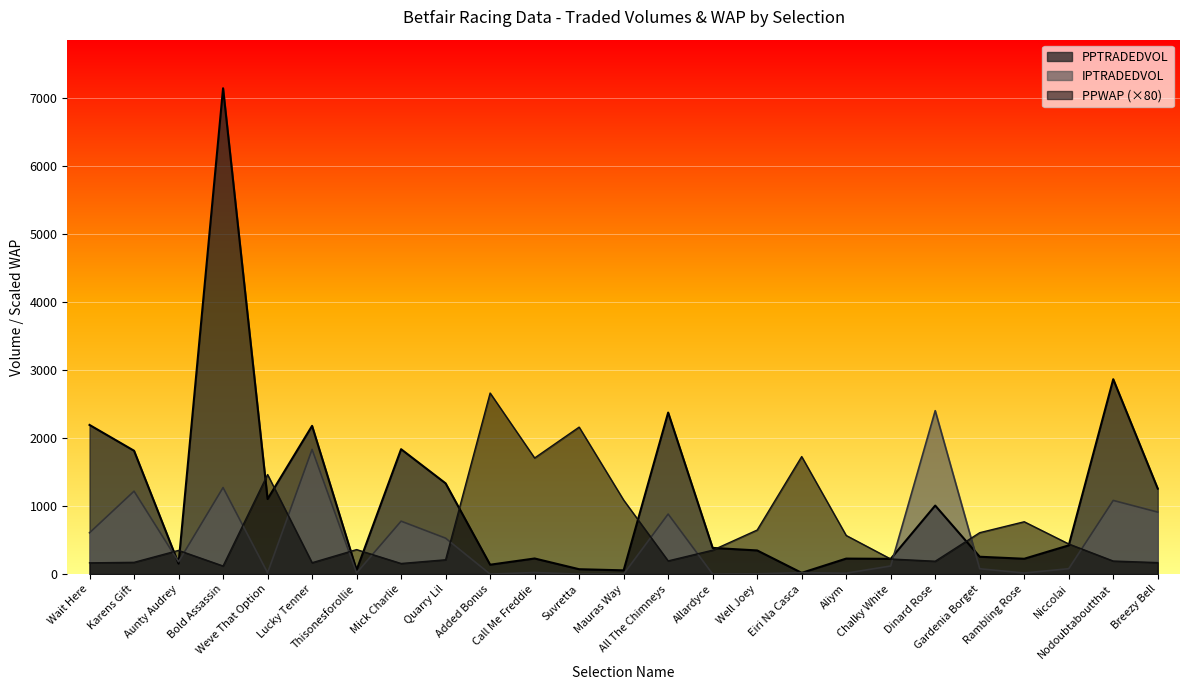

How many data points in PPTRADEDVOL are less than 384?

12